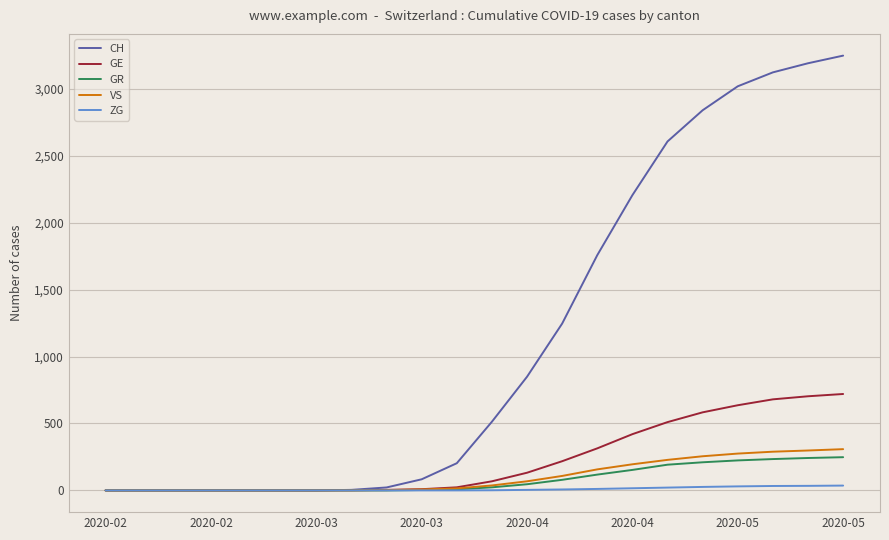

What is the highest value of the VS series?

308